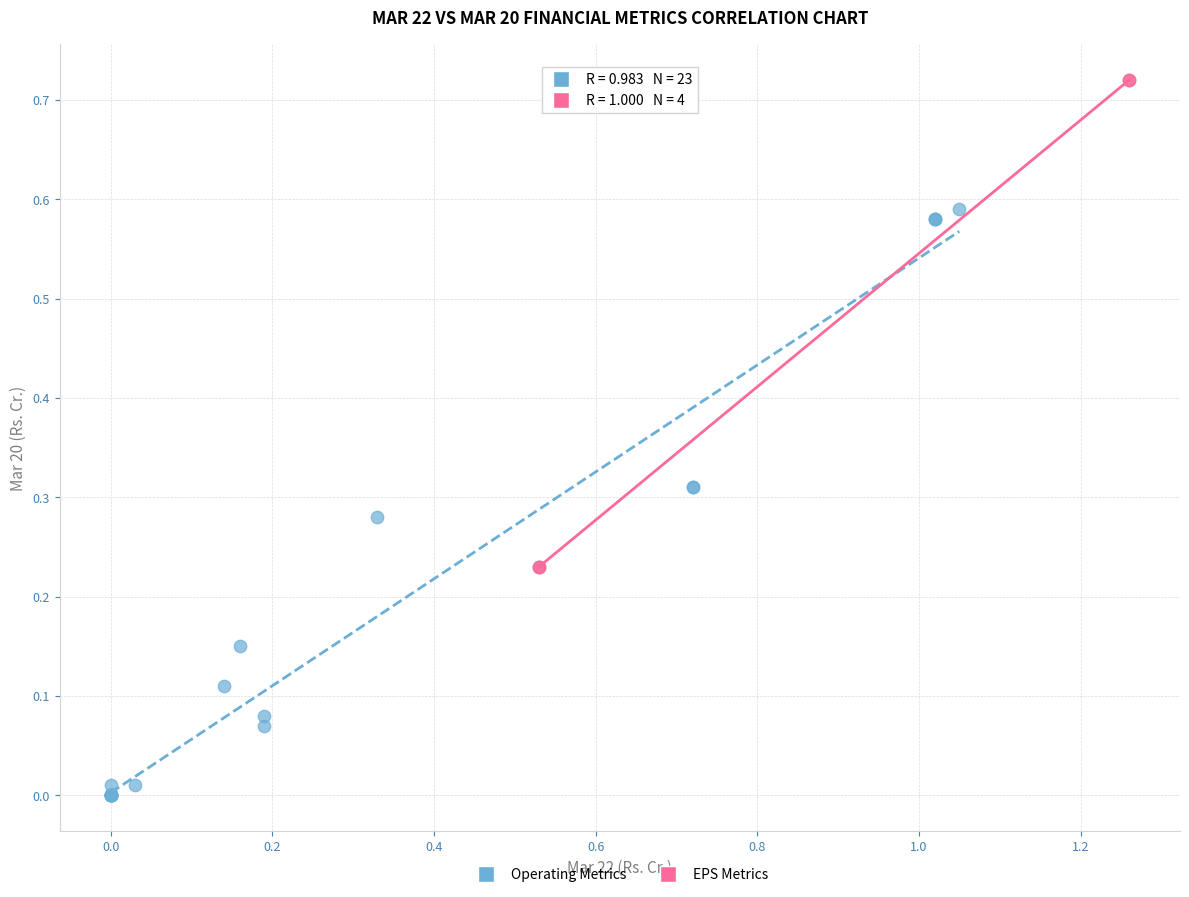

Which series reaches the minimum Y coordinate?

Operating Metrics